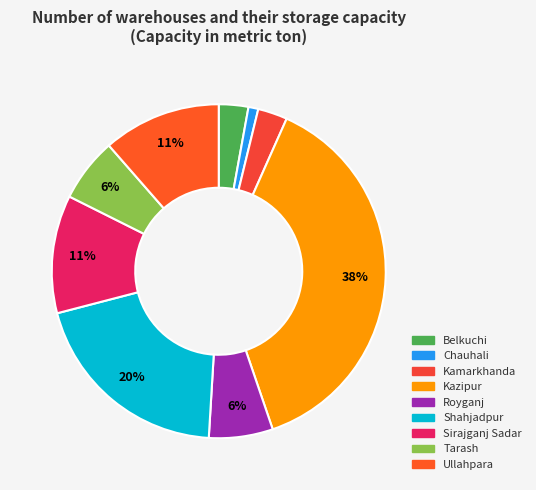

Which has a higher value, Shahjadpur or Sirajganj Sadar?

Shahjadpur